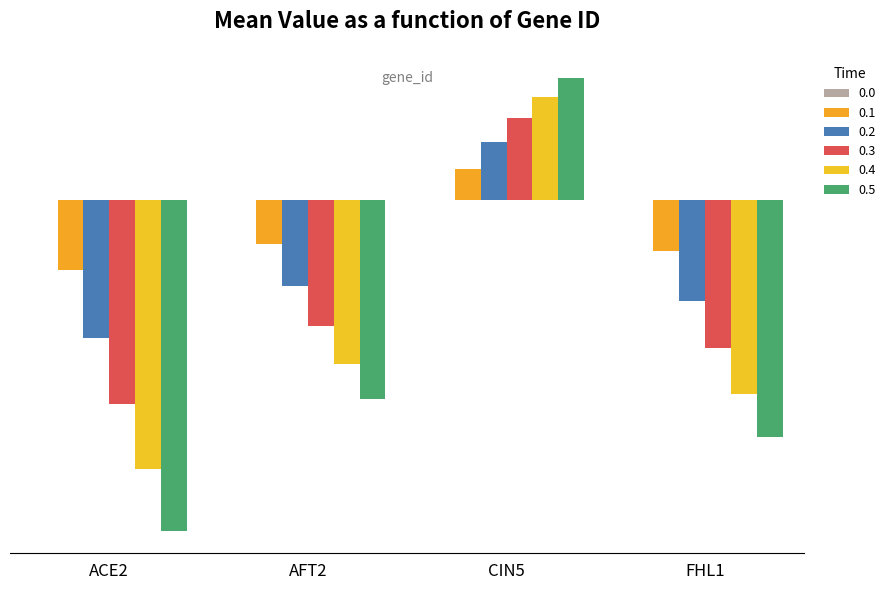

What is the maximum value shown in the chart?

0.2